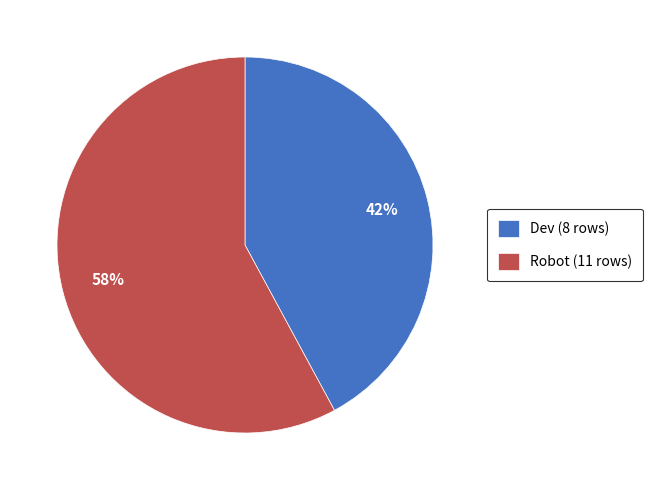

Which category has the biggest portion of the pie?

Robot